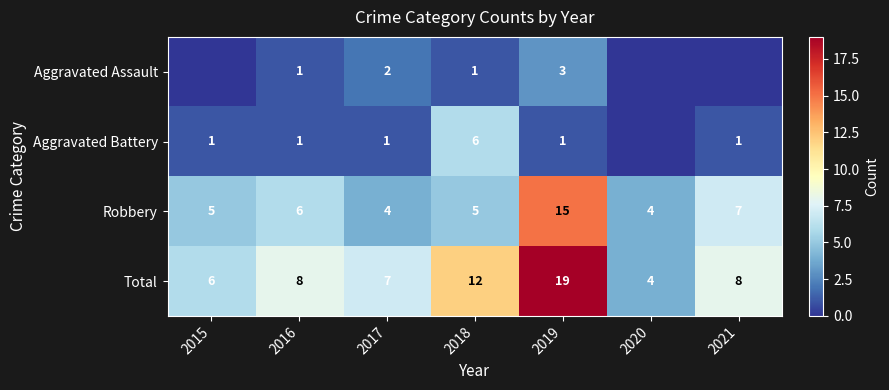

Is it true that Aggravated Assault equals 1 at 2016?

True